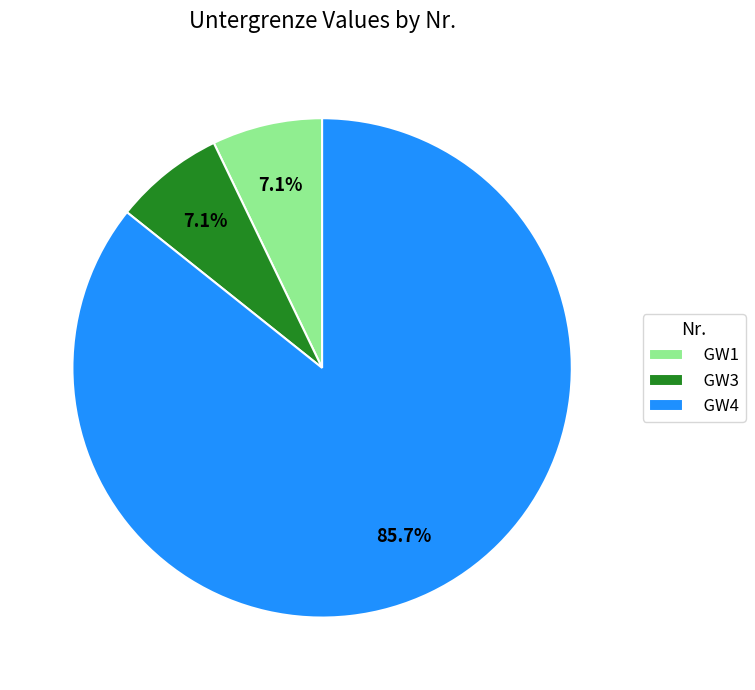

Which slice represents more than half of the pie?

GW4